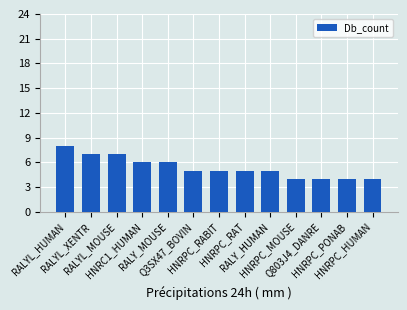

What is the smallest value displayed?

4